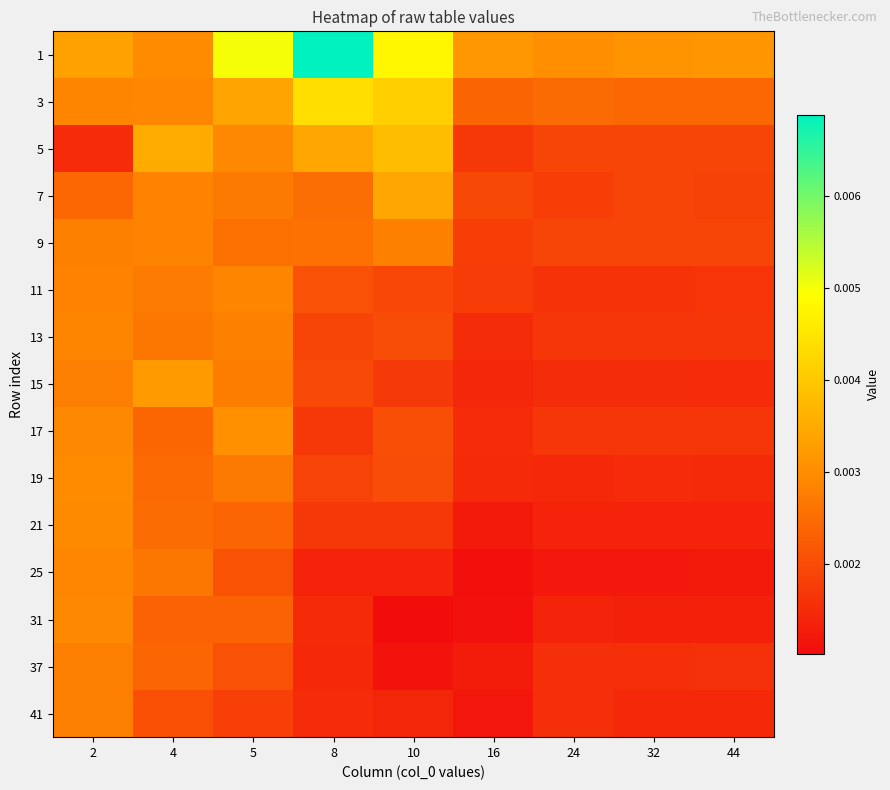

Rank the series by their maximum value, from highest to lowest.

1, 3, 5, 7, 15, 17, 19, 21, 31, 25, 13, 11, 9, 41, 37